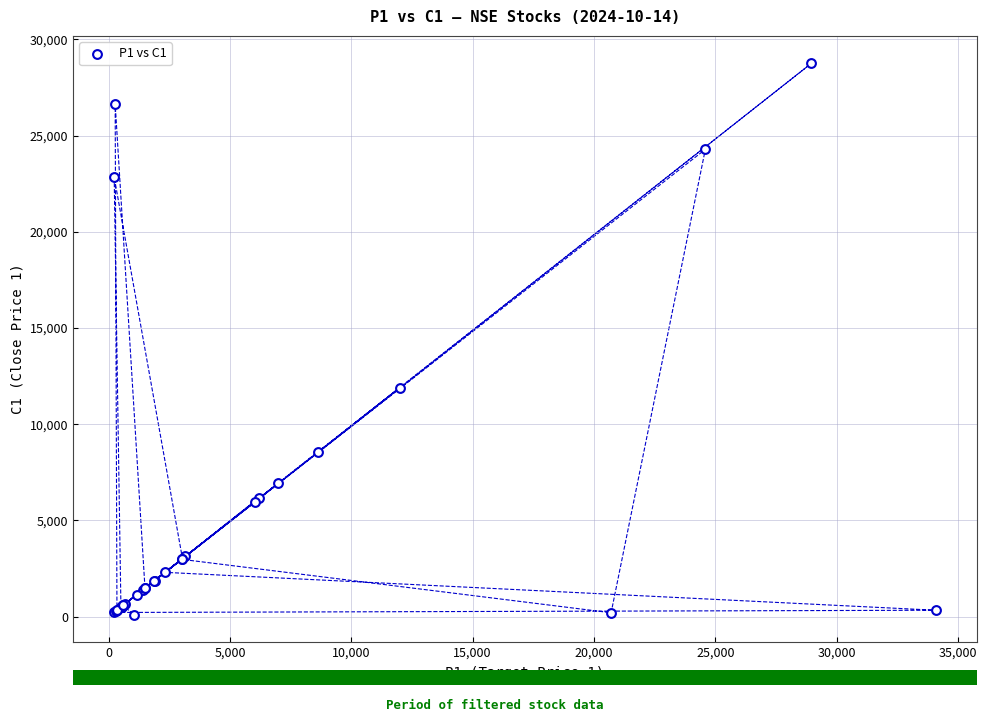

What Y value in the scatter plot is closest to 14427?

11899.2